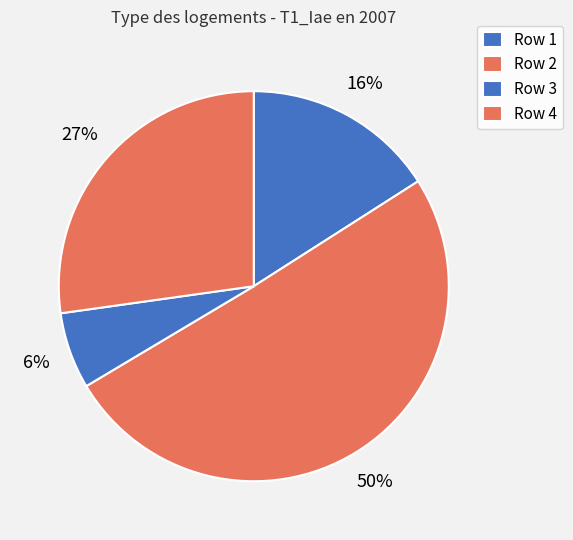

What is the majority slice?

2